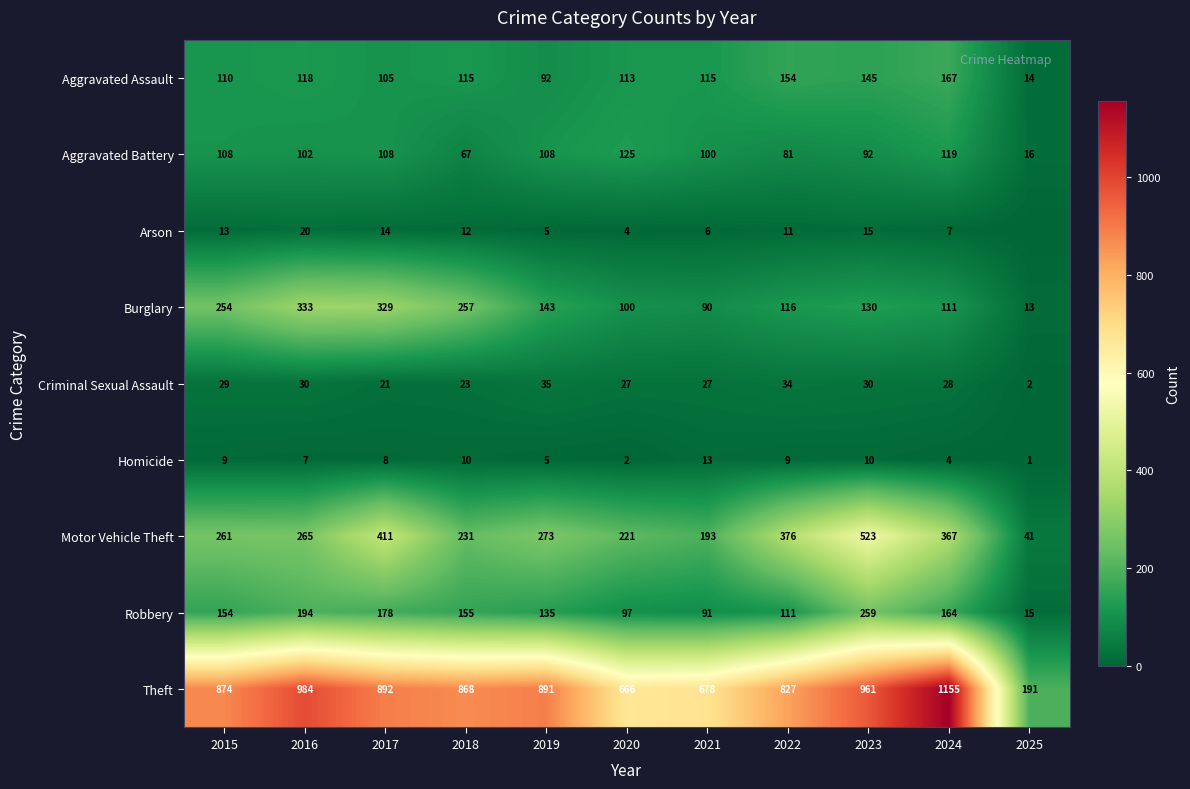

The value of Homicide at 2025 is 1. True or false?

True